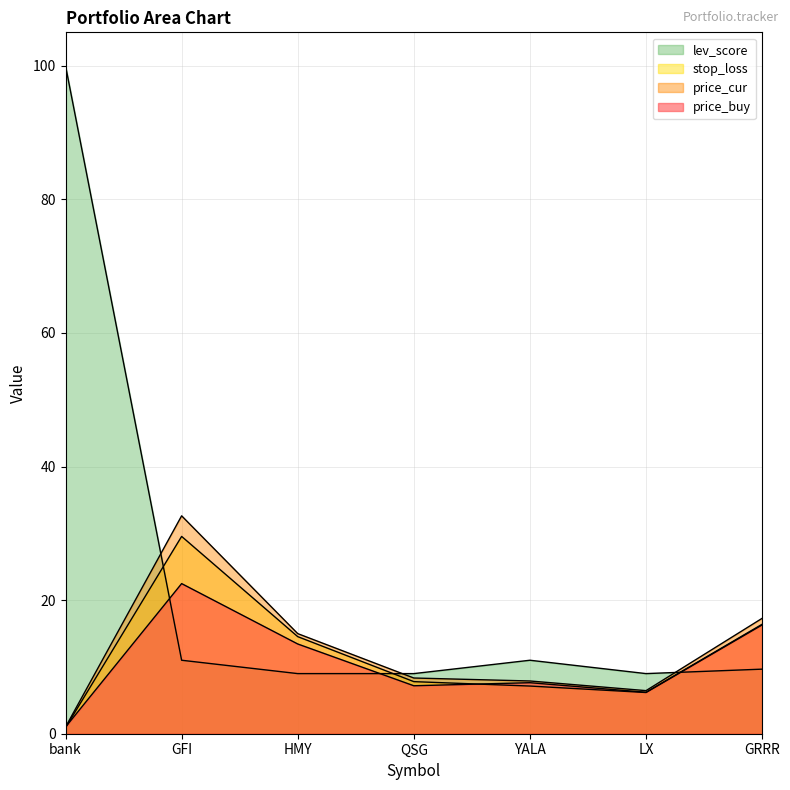

Between LX and YALA, which is larger?

YALA